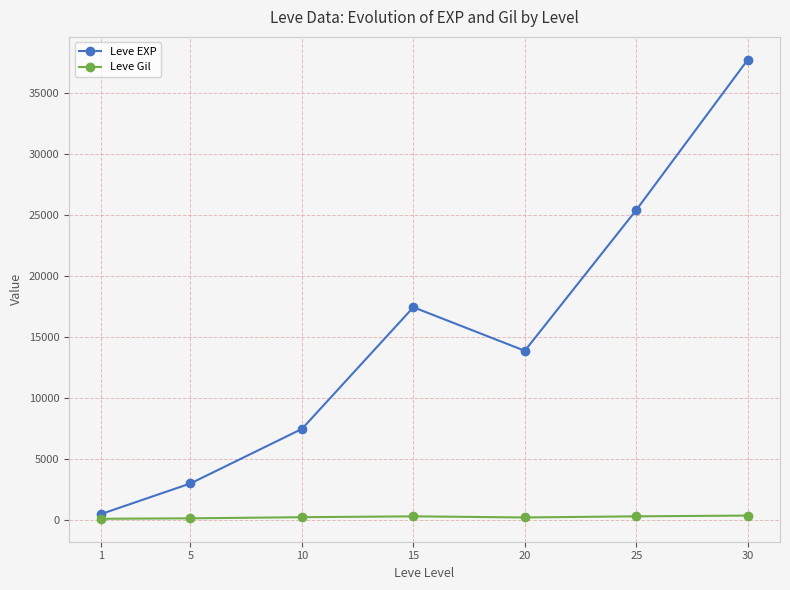

List the series in order of their overall mean, highest first.

Leve EXP, Leve Gil